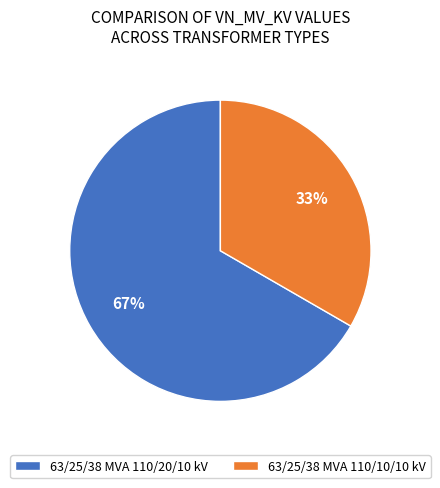

Does 63/25/38 MVA 110/20/10 kV account for over 50% of the chart?

Yes